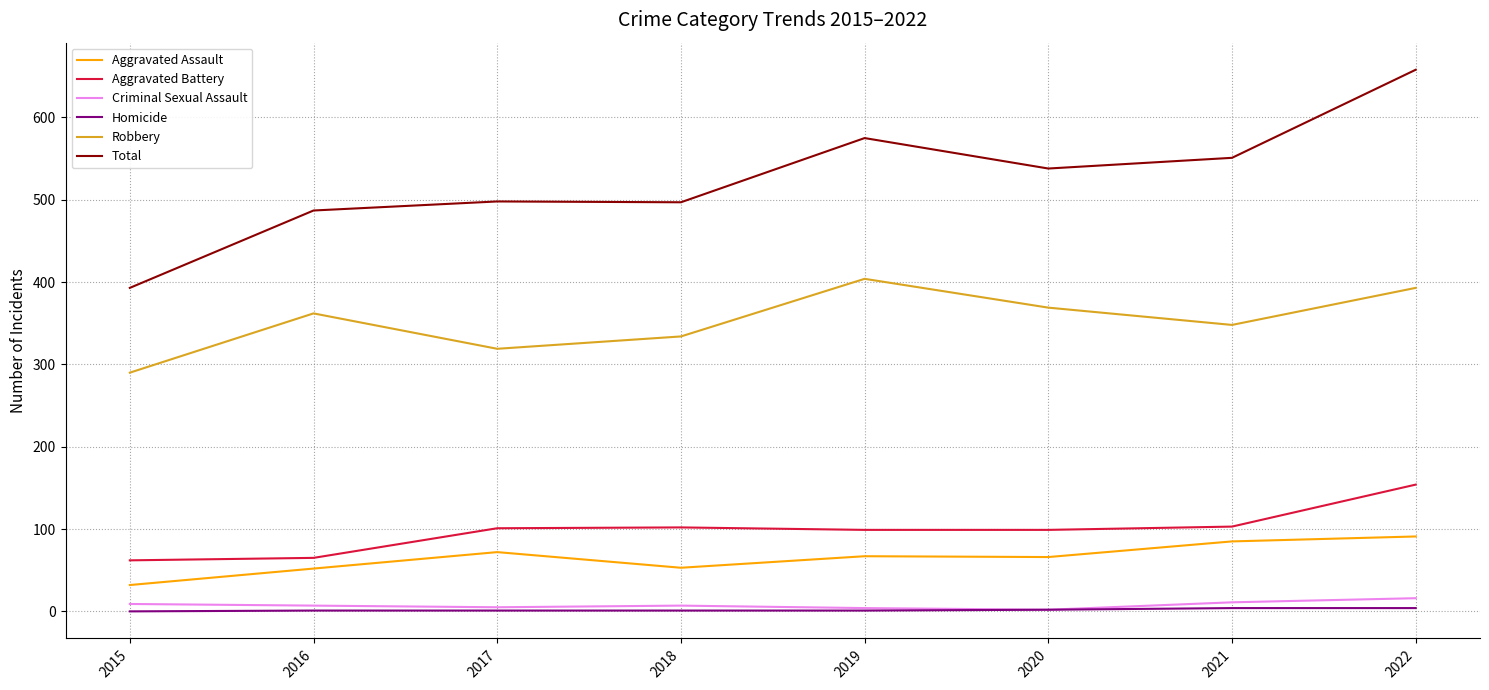

Which category has the highest value in the Robbery series?

2019